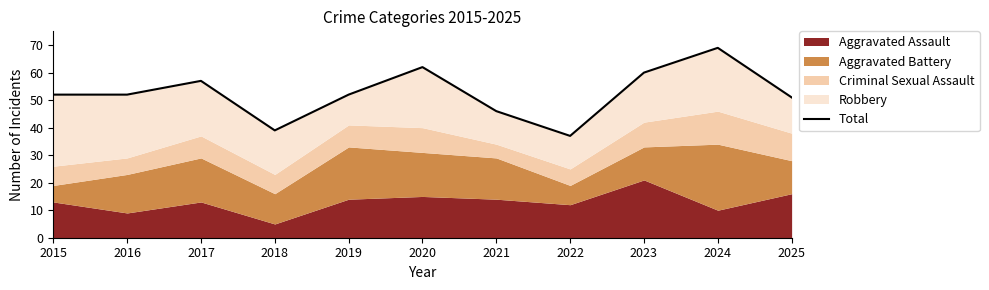

Reading right to left, list all the values displayed in this chart.

2025=51	2024=69	2023=60	2022=37	2021=46	2020=62	2019=52	2018=39	2017=57	2016=52	2015=52